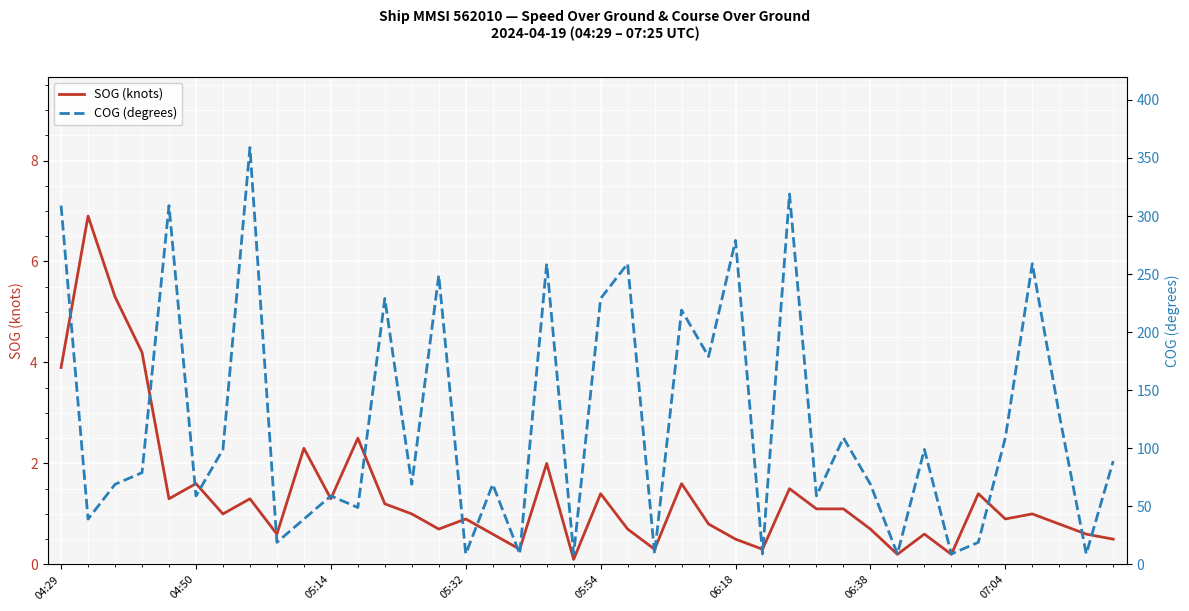

What value does the SOG (knots) series have at 16?

0.6